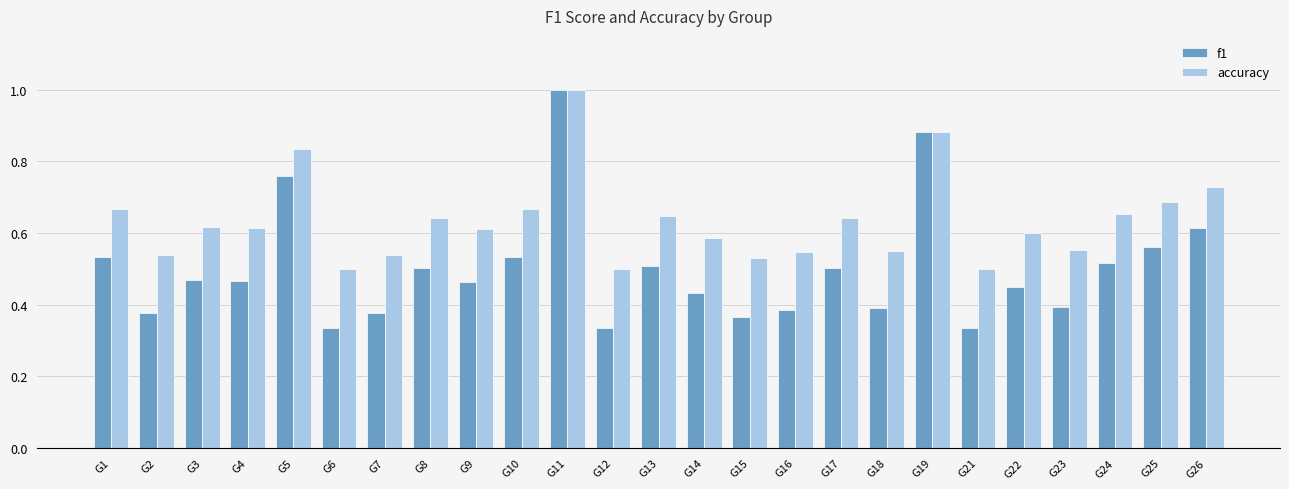

What are all the series names shown in the legend?

f1, accuracy